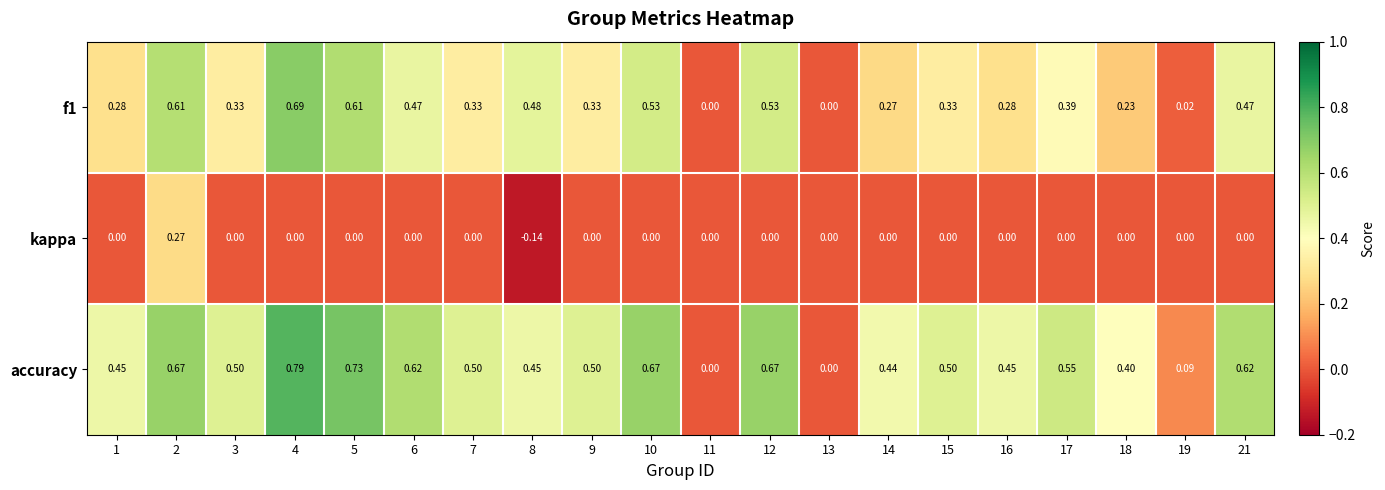

Which series has the widest spread of values?

accuracy